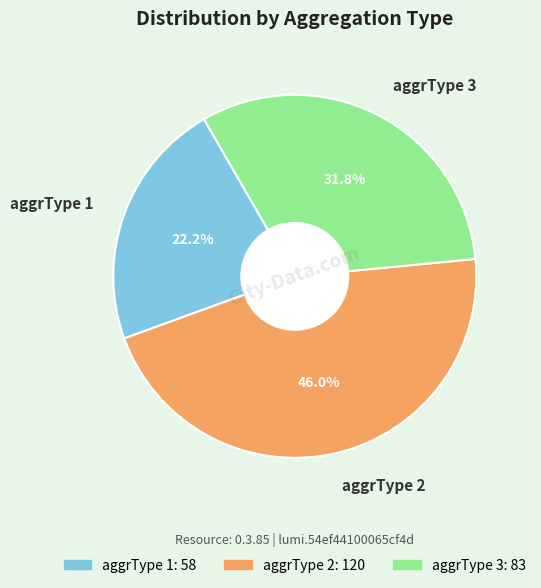

Is there any slice that represents more than half of the pie?

No